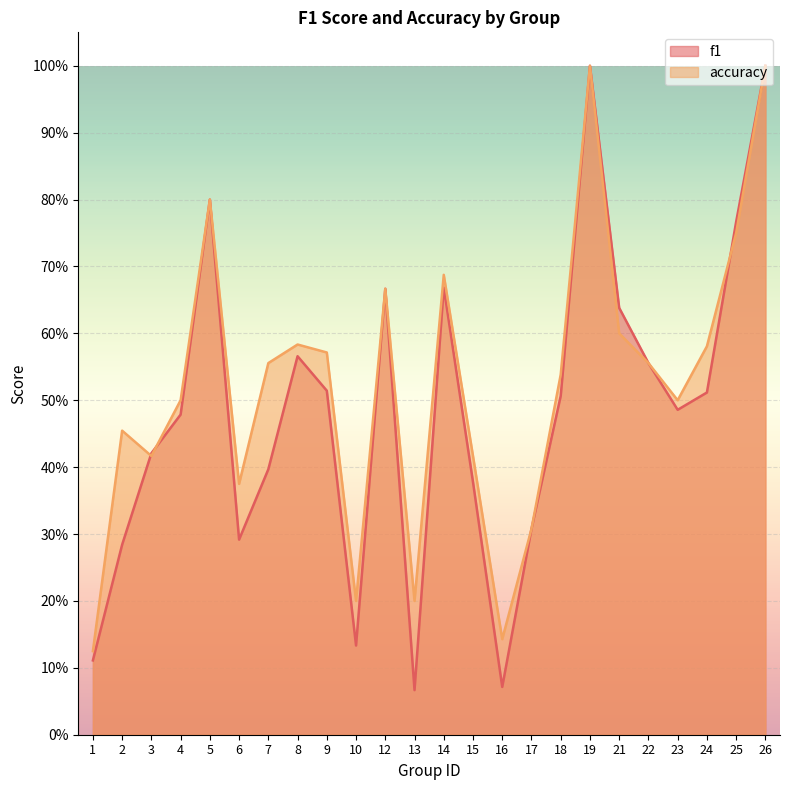

What is the sum of the accuracy values at 16 and 26?

1.1